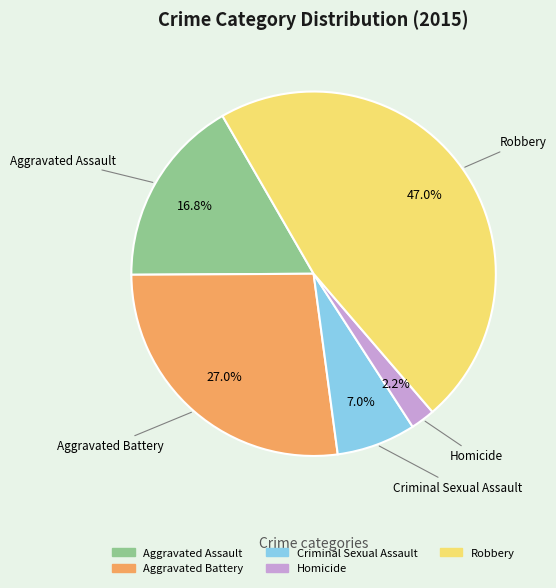

Which slice is the smallest?

Homicide